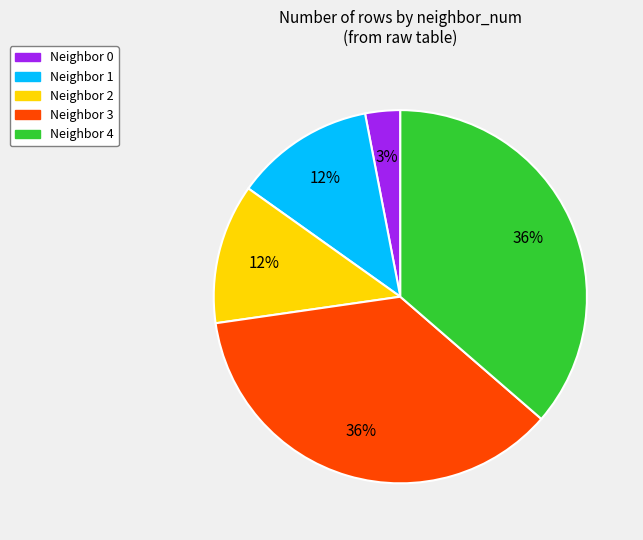

How many slices are in this pie chart?

5